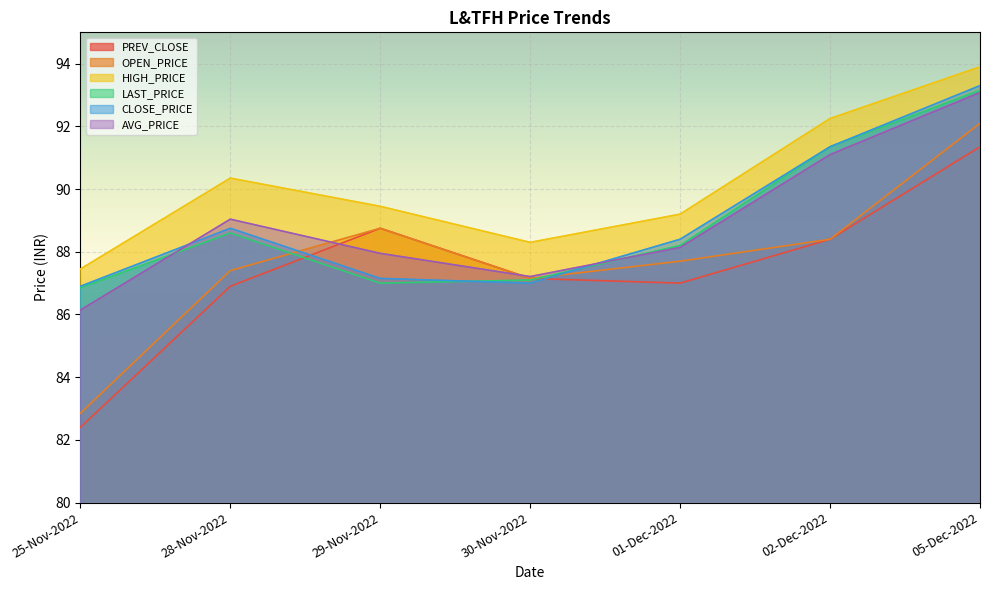

The value of AVG_PRICE at 25-Nov-2022 is 86.1. True or false?

True